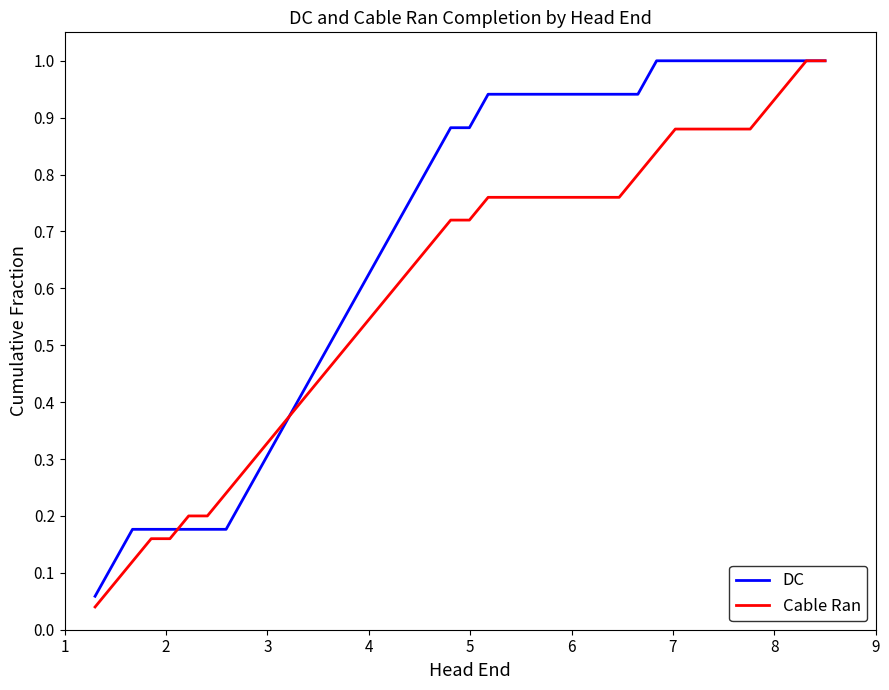

Which series has the largest total across all categories?

DC